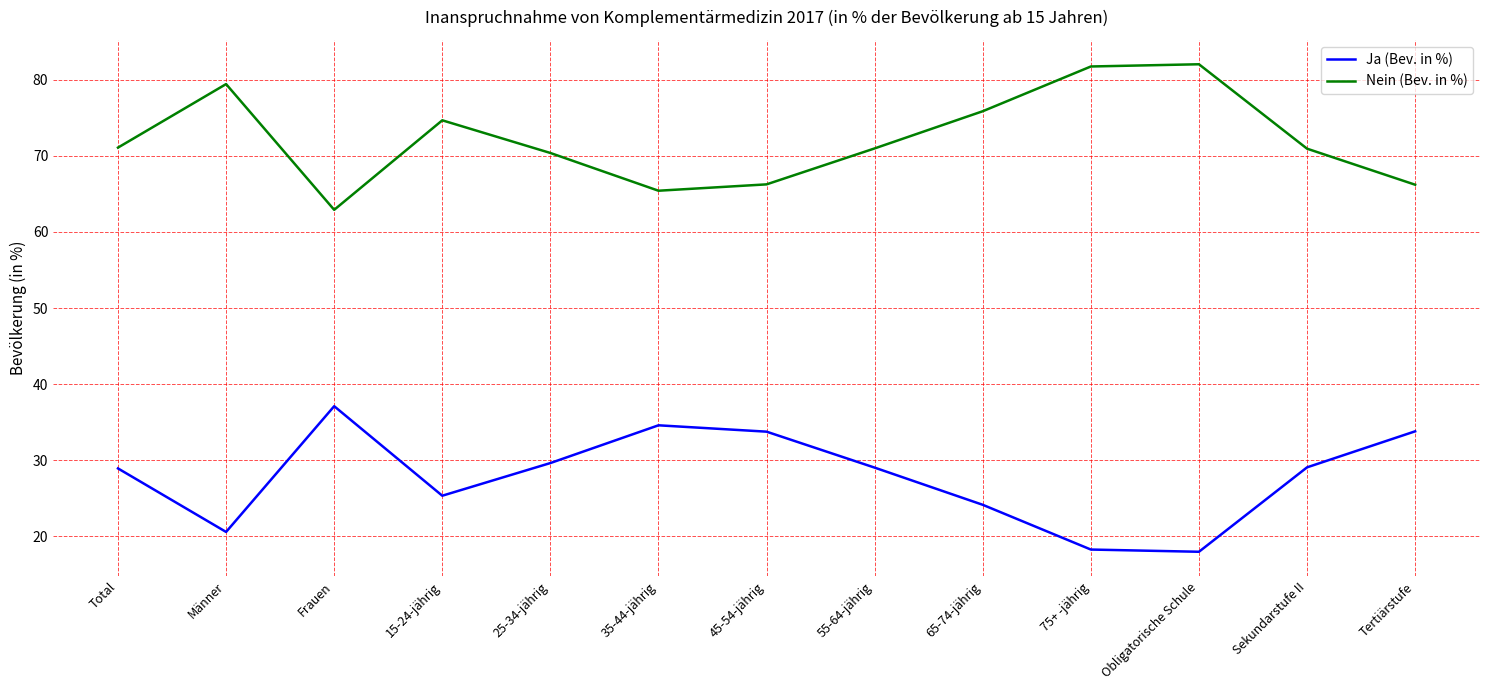

Rank the series by their average value, from lowest to highest.

Ja (Bev. in %), Nein (Bev. in %)